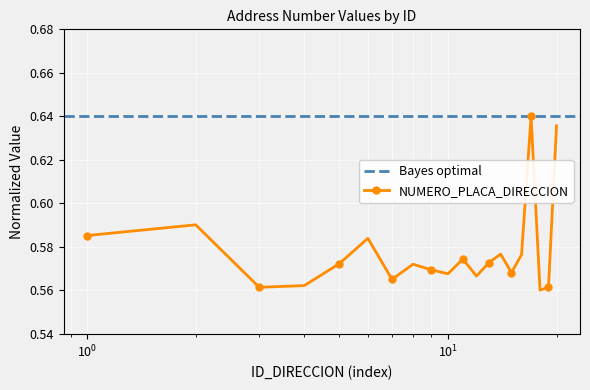

How many interior local valleys does the NUMERO_PLACA_DIRECCION series have?

6